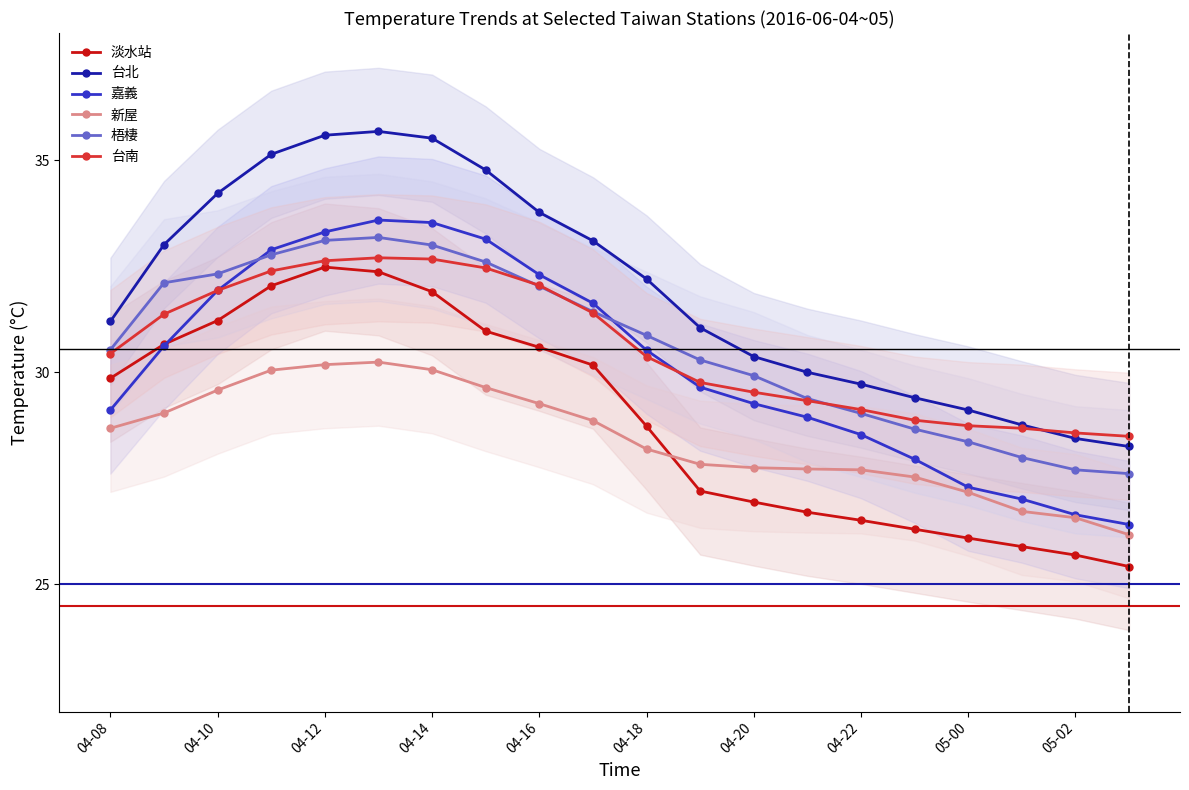

Reading left to right, what are all the values shown in this chart?

淡水站: 29.9	30.7	31.2	32.0	32.5	32.4	31.9	31.0	30.6	30.2	28.7	27.2	26.9	26.7	26.5	26.3	26.1	25.9	25.7	25.4
台北: 31.2	33.0	34.2	35.1	35.6	35.7	35.5	34.8	33.8	33.1	32.2	31.1	30.4	30.0	29.7	29.4	29.1	28.8	28.4	28.2
嘉義: 29.1	30.6	31.9	32.9	33.3	33.6	33.5	33.1	32.3	31.6	30.5	29.6	29.3	28.9	28.5	27.9	27.3	27.0	26.6	26.4
新屋: 28.7	29.0	29.6	30.1	30.2	30.2	30.1	29.6	29.3	28.9	28.2	27.8	27.8	27.7	27.7	27.5	27.2	26.7	26.6	26.2
梧棲: 30.5	32.1	32.3	32.8	33.1	33.2	33.0	32.6	32.0	31.4	30.9	30.3	29.9	29.4	29.0	28.7	28.4	28.0	27.7	27.6
台南: 30.4	31.4	31.9	32.4	32.6	32.7	32.7	32.5	32.0	31.4	30.4	29.8	29.5	29.3	29.1	28.9	28.7	28.7	28.6	28.5